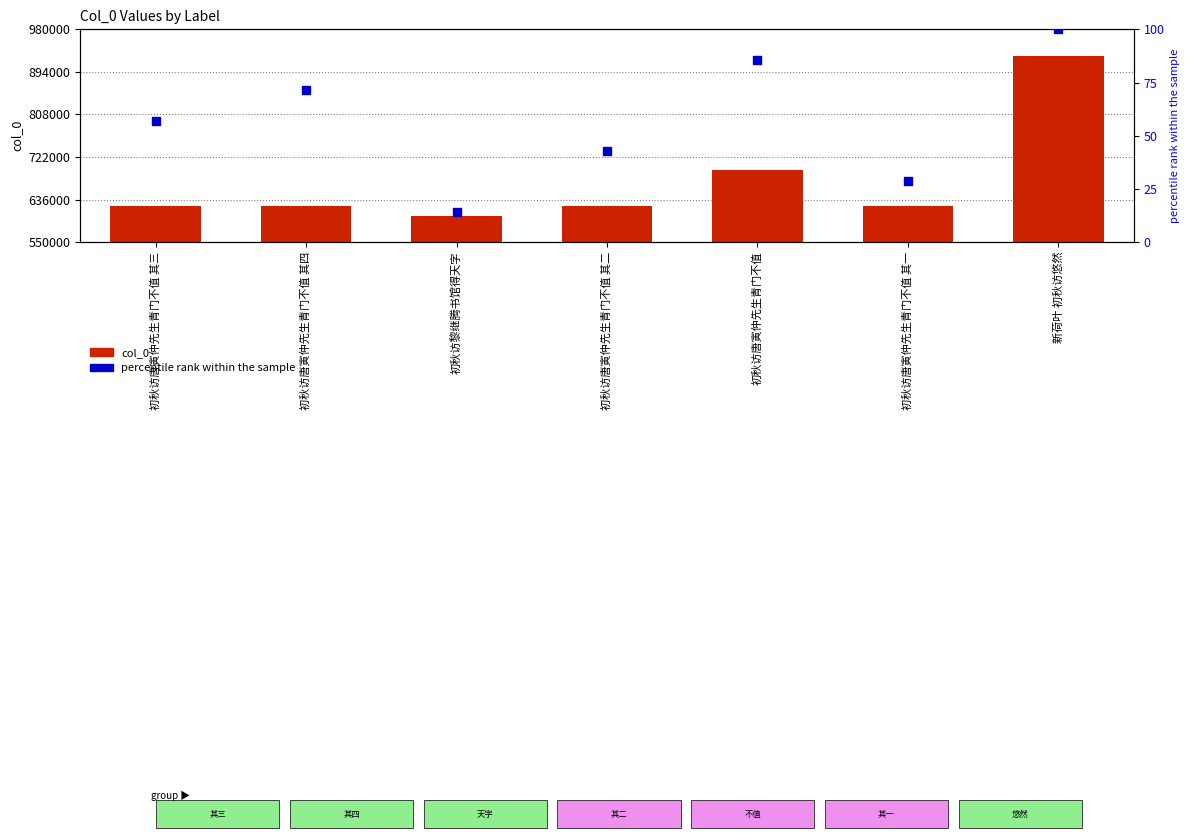

Which series contains the highest Y value?

col_0